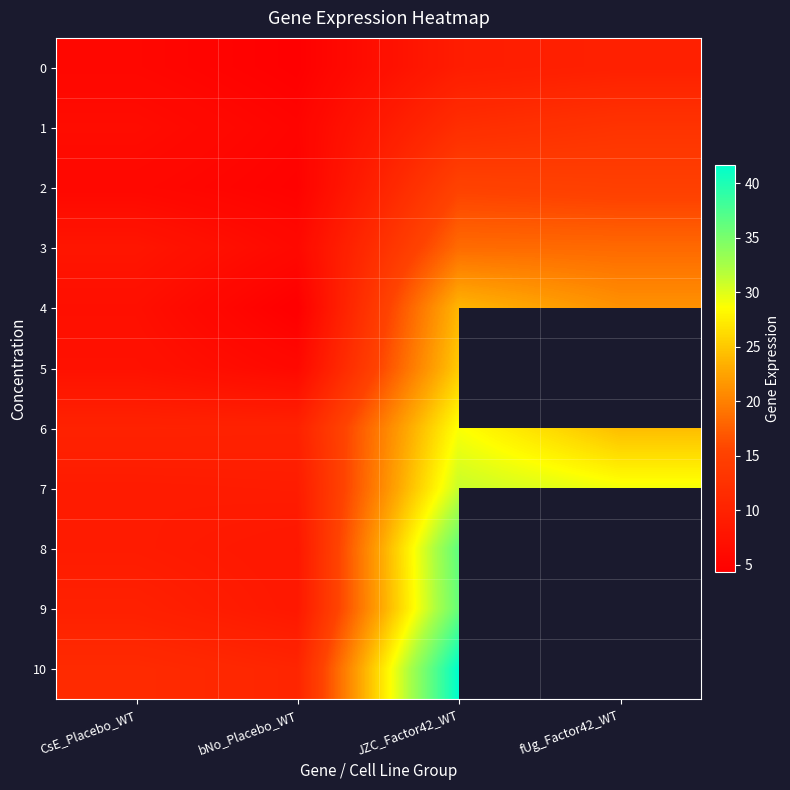

How many data points in 1 are less than 11?

2